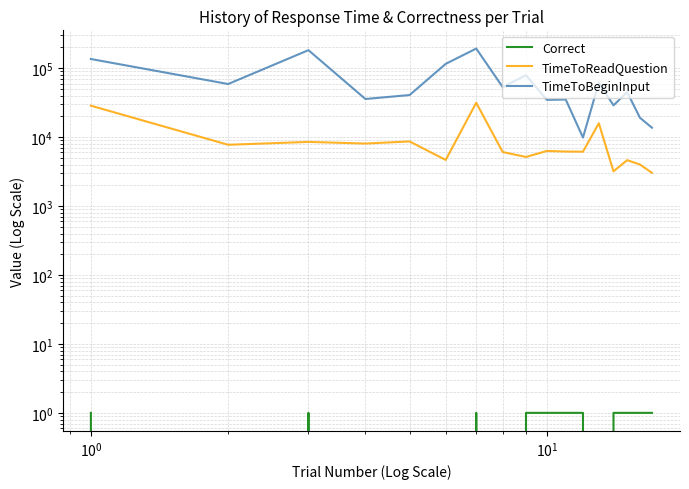

True or false: TimeToBeginInput and TimeToReadQuestion cross at least once.

False